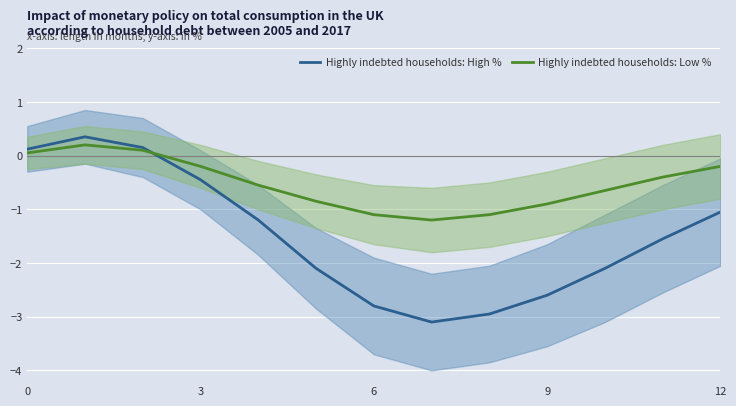

List the series in order of their overall mean, lowest first.

Highly indebted households: High %, Highly indebted households: Low %